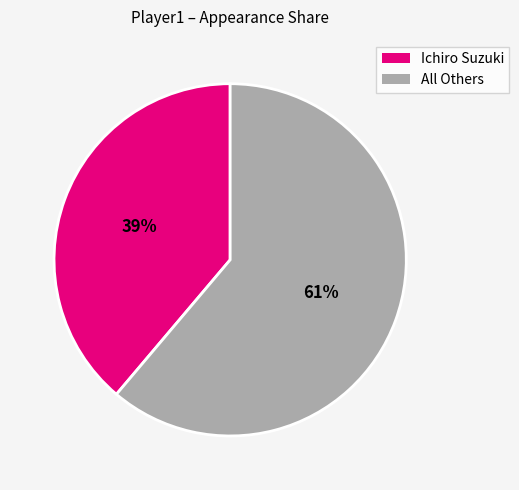

Rank the categories by value from lowest to highest.

Ichiro Suzuki, All Others